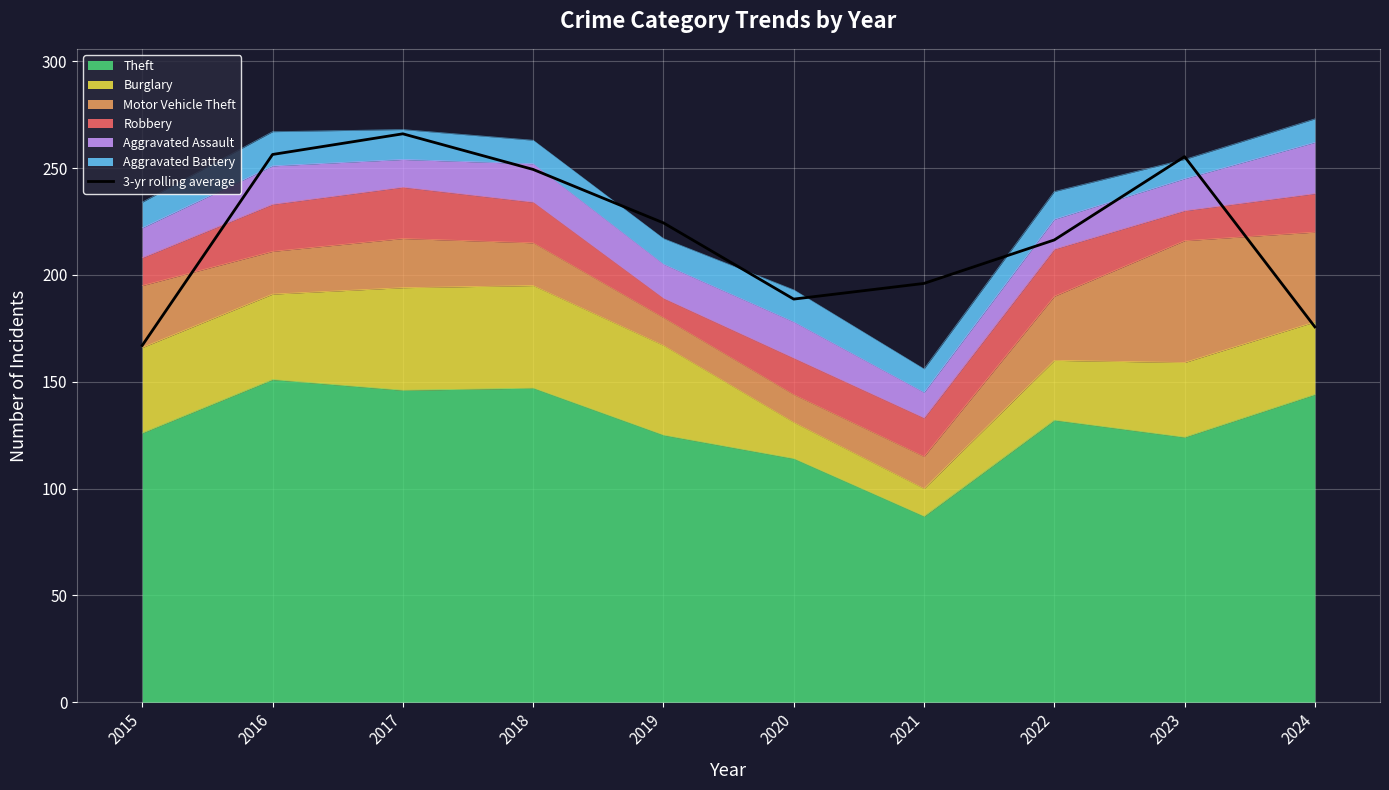

Between 2023 and 2019, which is larger?

2023